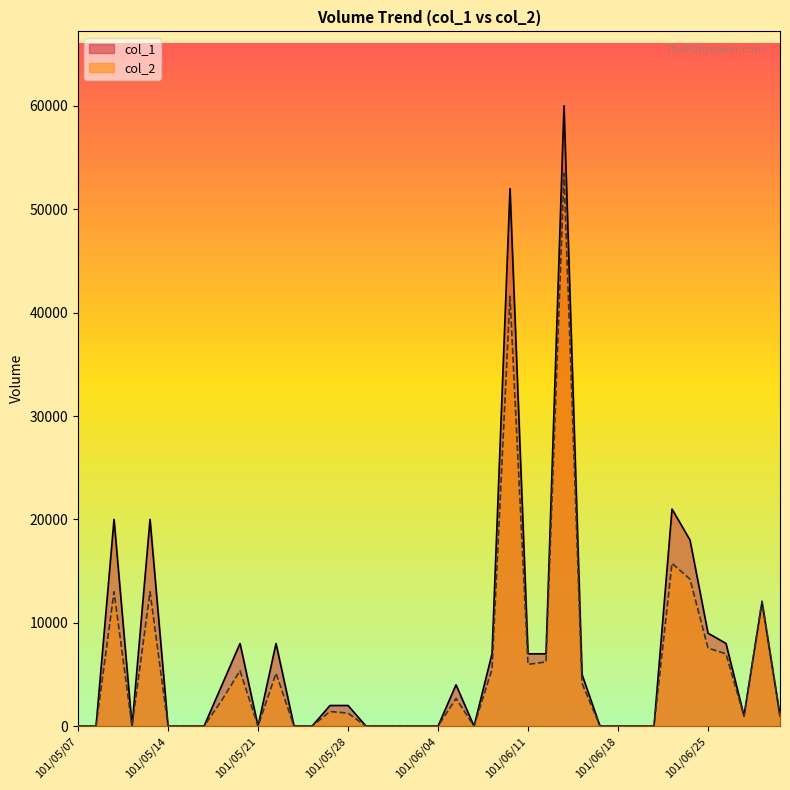

Rank the series at 101/06/14 from highest to lowest value.

col_1, col_2